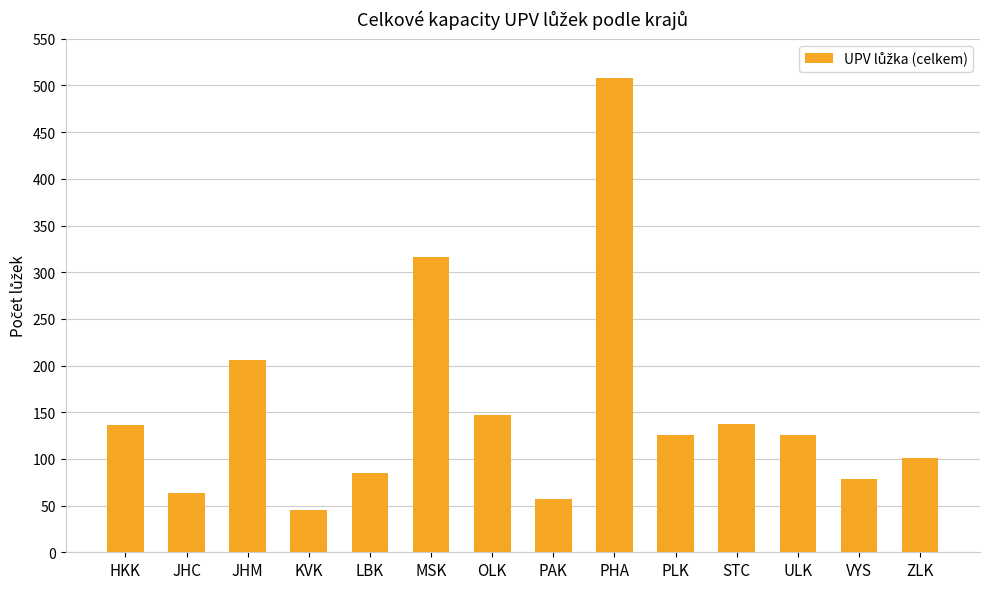

True or false: the data shows 118 at LBK.

False